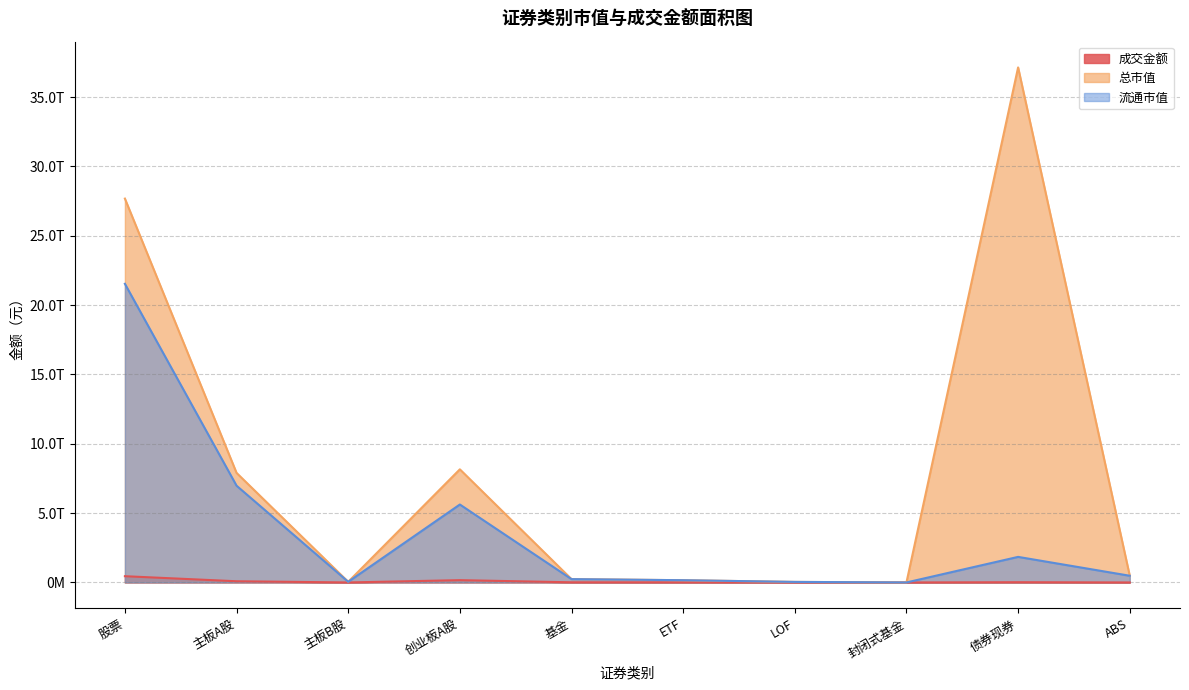

What is the label of the 10th point from the right?

股票